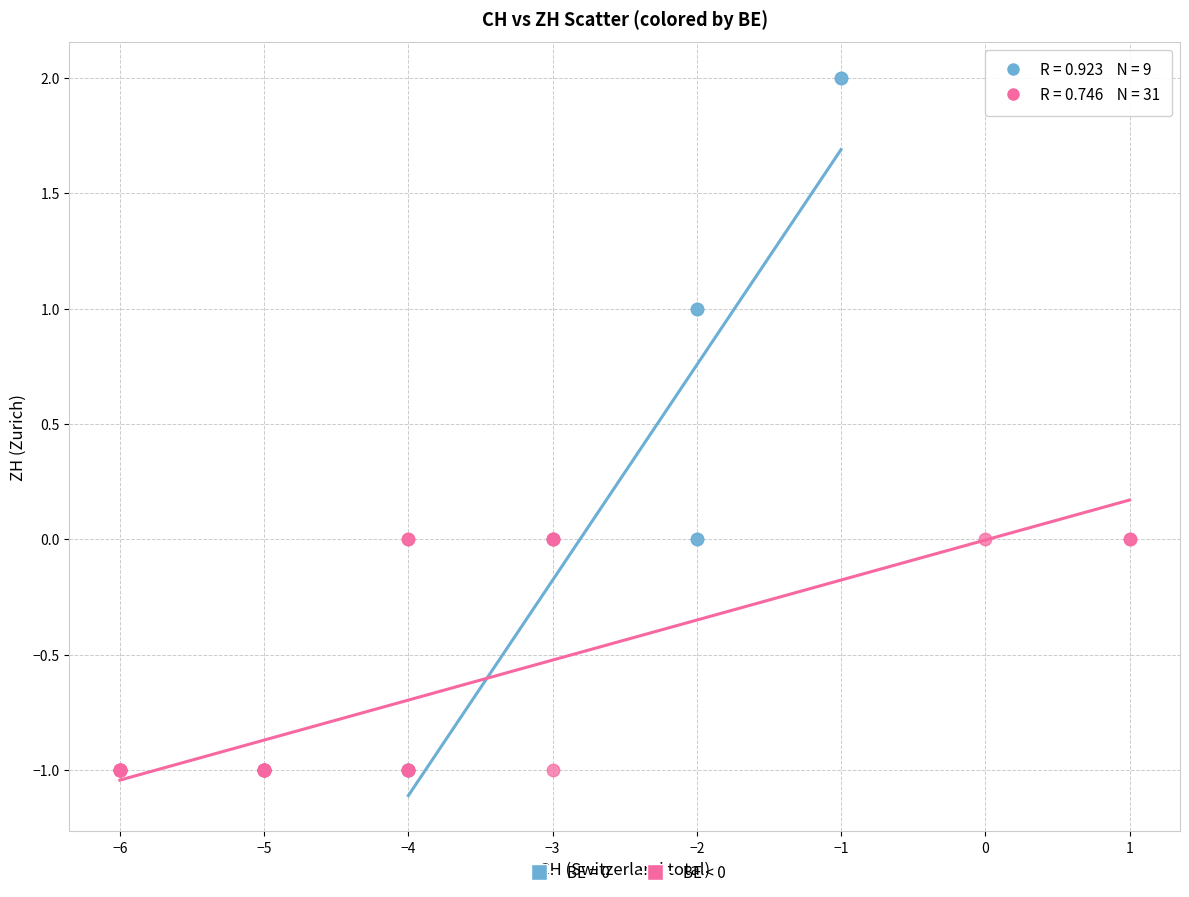

Which series has the largest Y range (max minus min)?

BE = 0